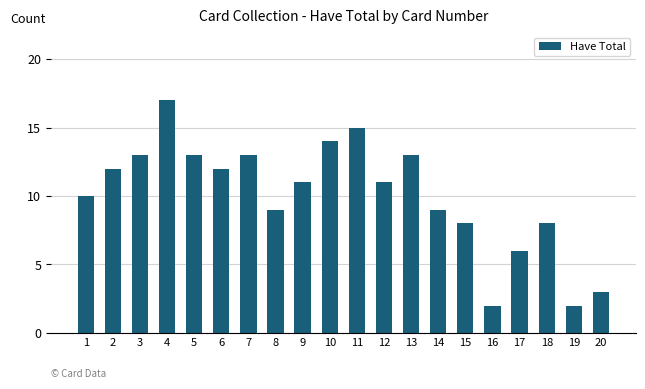

Reading left to right, transcribe all the data shown in this chart.

1=10	2=12	3=13	4=17	5=13	6=12	7=13	8=9	9=11	10=14	11=15	12=11	13=13	14=9	15=8	16=2	17=6	18=8	19=2	20=3